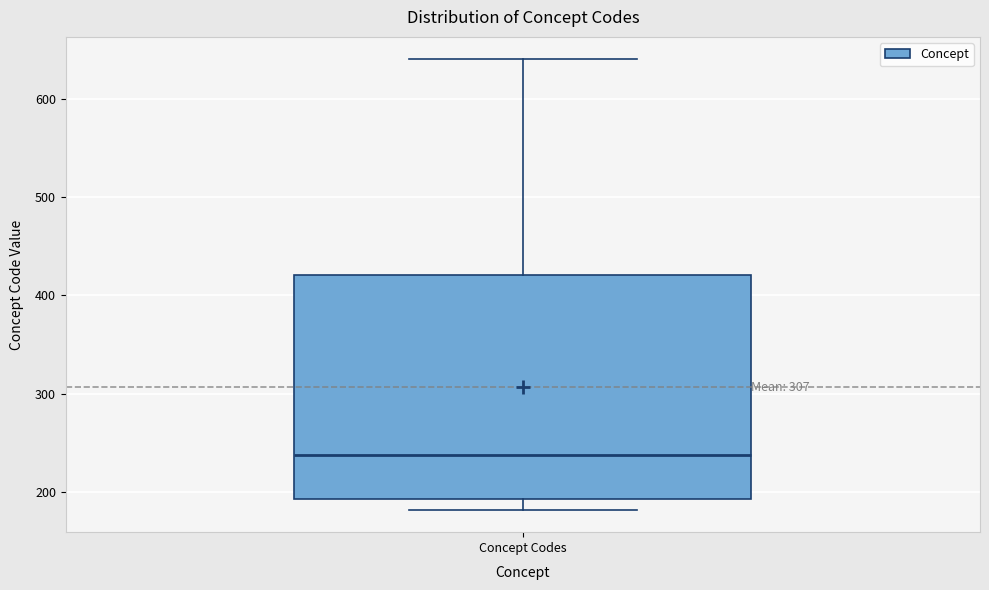

Where does the upper whisker of the box for Concept Codes end on the y-axis? The values are not printed on the chart, so give them approximately, as read against the axis.

640